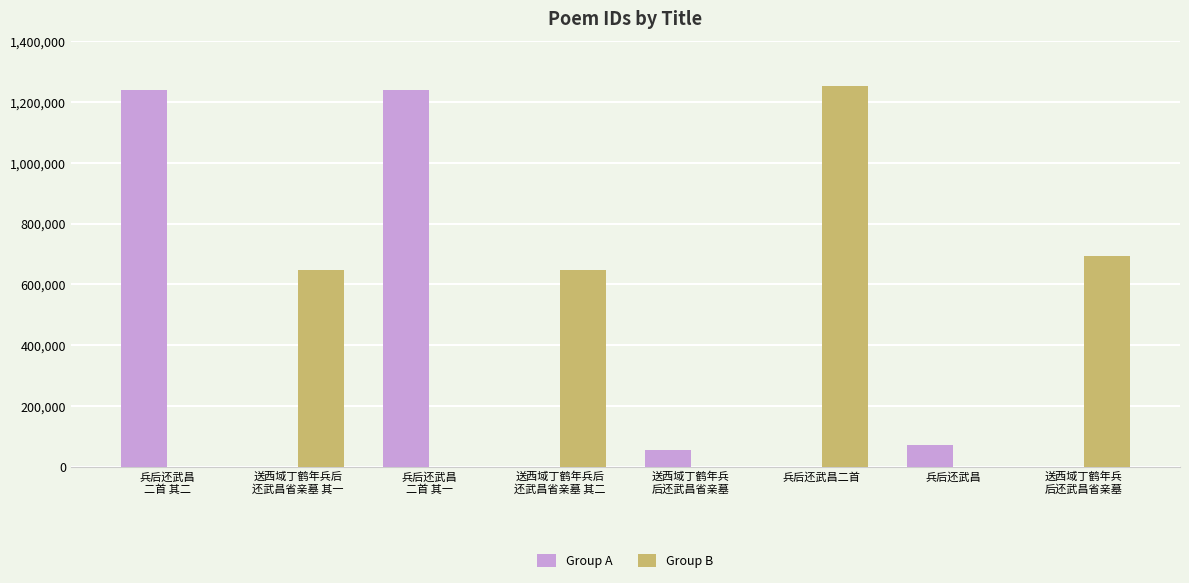

What are all the series names shown in the legend?

Group A, Group B